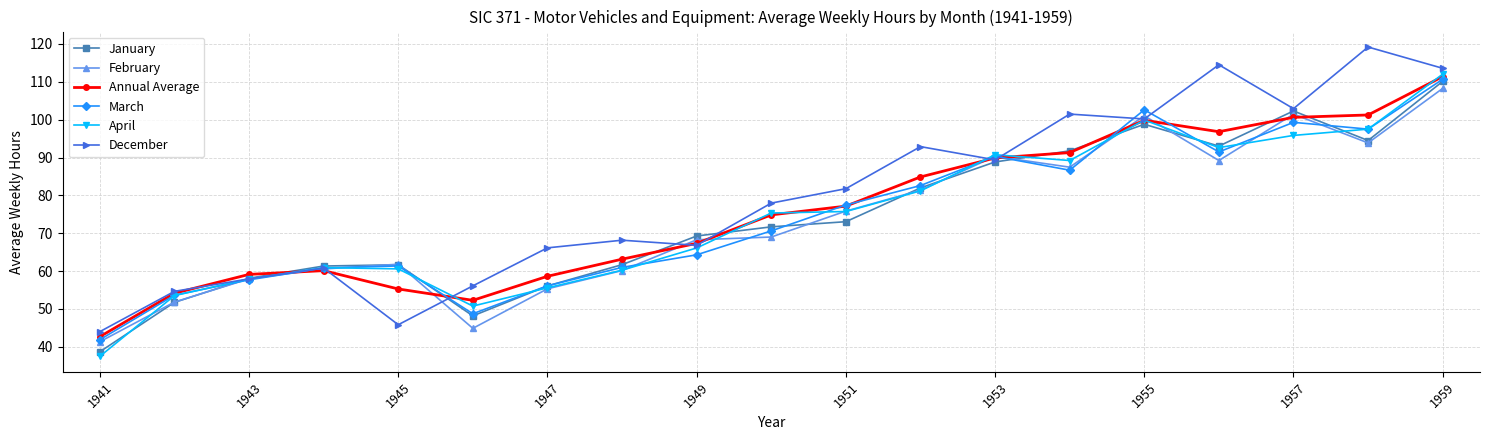

True or false: February has more than 1 points higher than both neighbors.

True